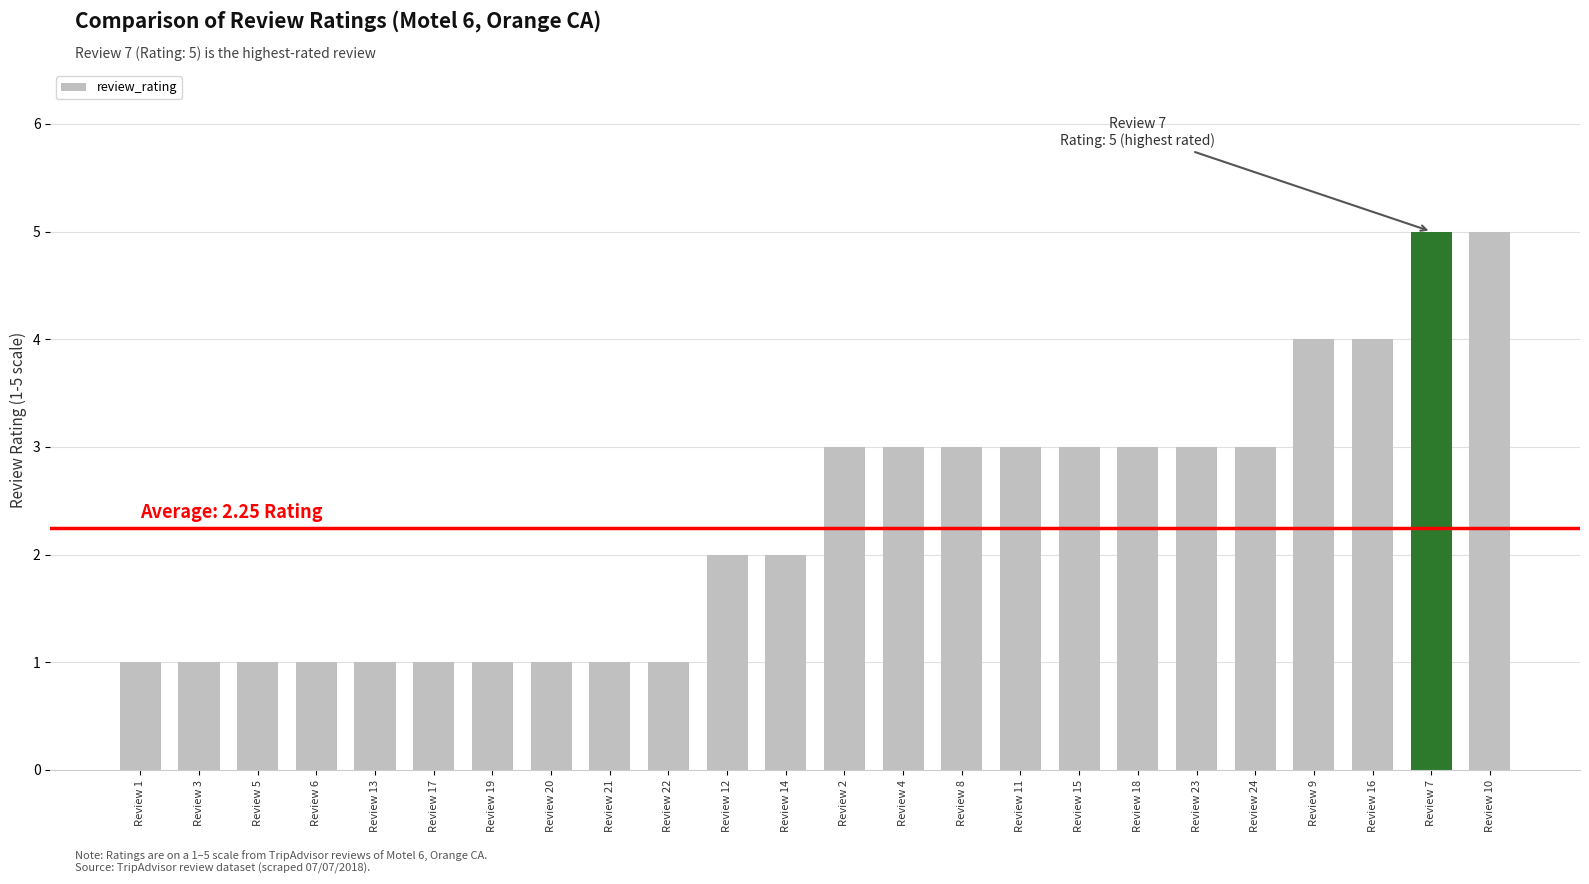

What is the difference between the values at Review 1 and Review 15?

2